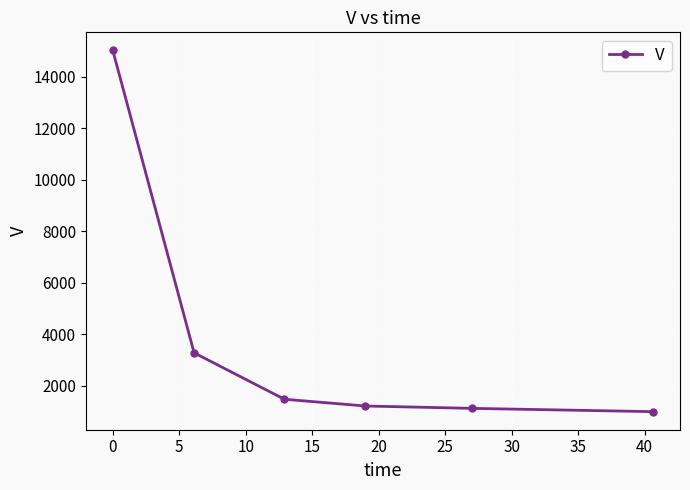

How many series are shown in this chart?

1